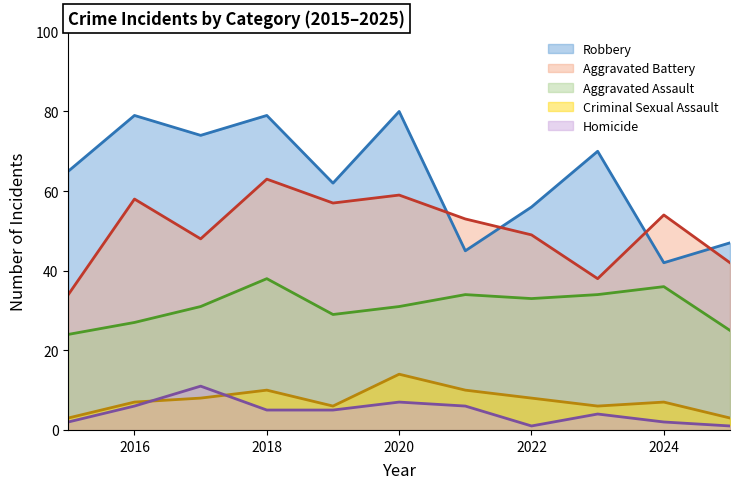

What is the difference between the Robbery values at 2020 and 2025?

33